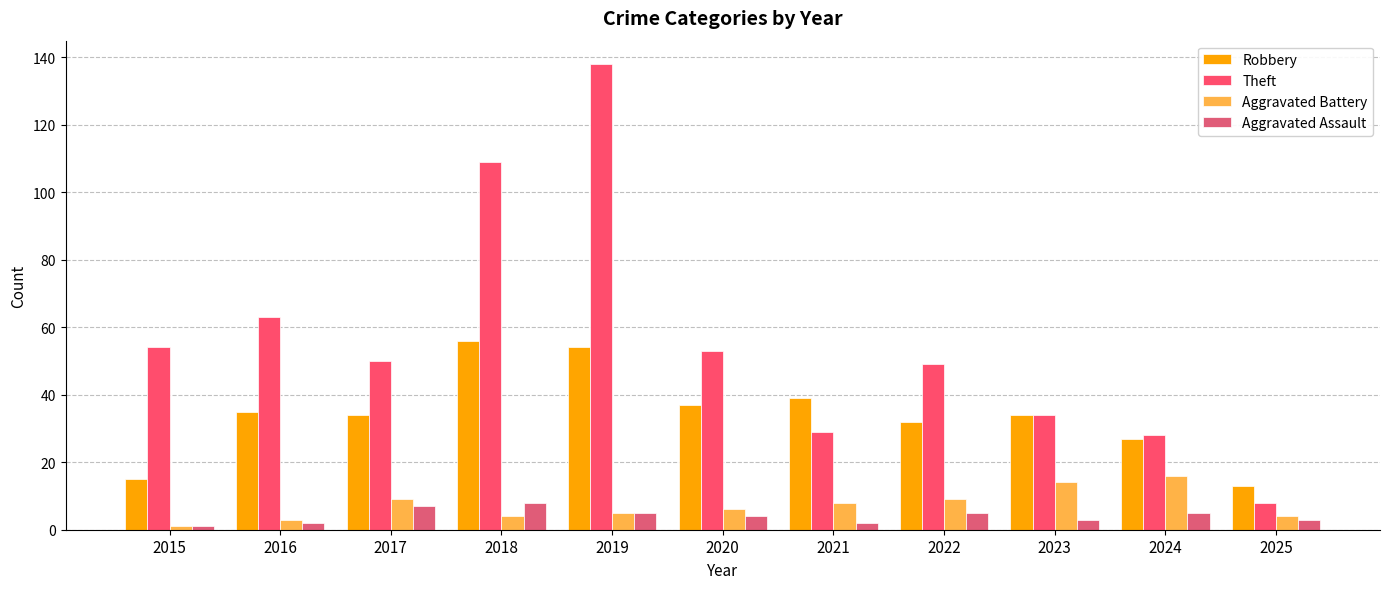

What is the maximum value shown in the chart?

138